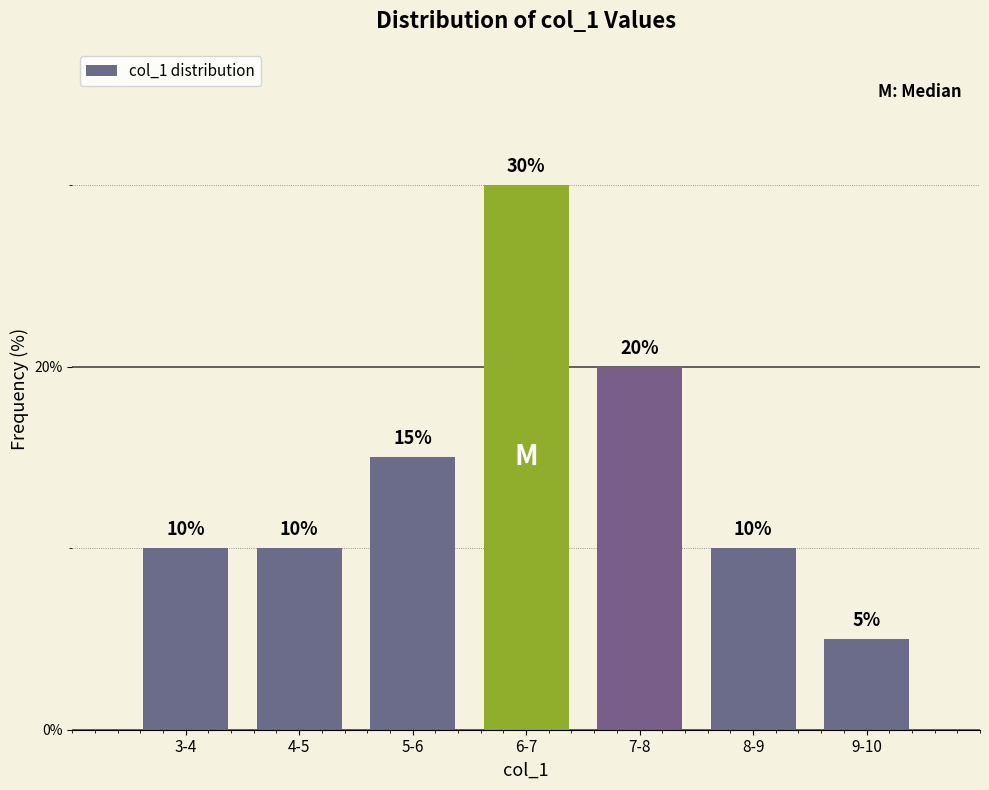

Reading left to right, list all the values displayed in this chart.

10	10	15	30	20	10	5